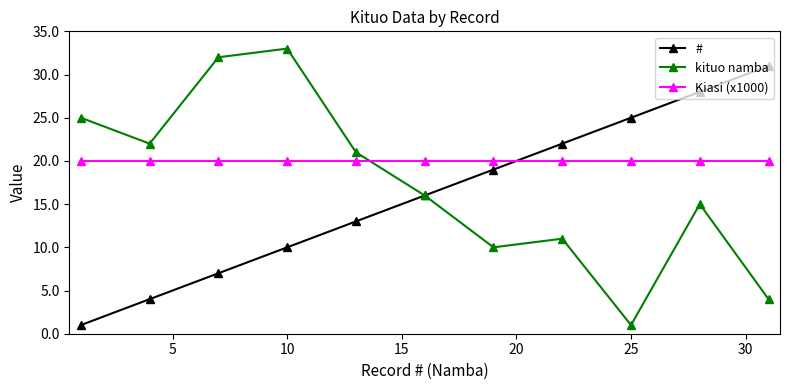

What are all the series names shown in the legend?

#, kituo namba, Kiasi (x1000)